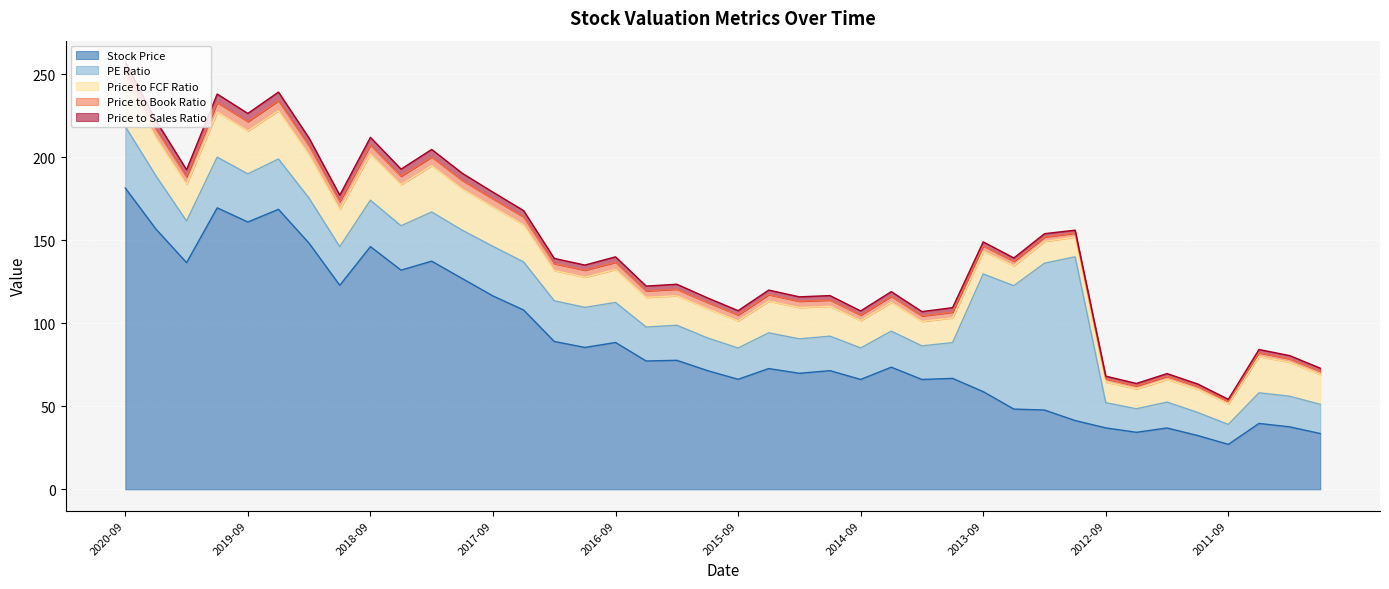

What value does the Price to Sales Ratio series have at 2020-03-31?

4.2